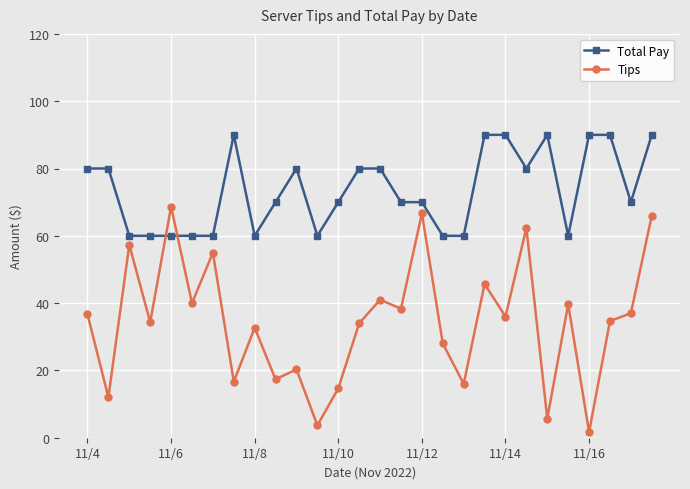

What is the difference between the maximum and minimum values in the Total Pay series?

30.0